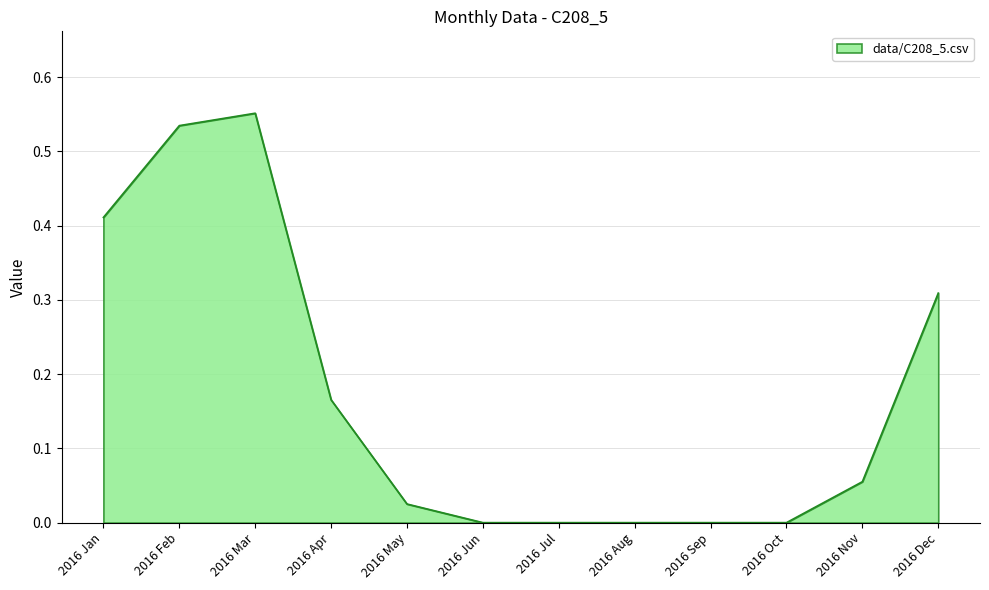

Between 2016 Nov and 2016 Oct, which is larger?

2016 Nov